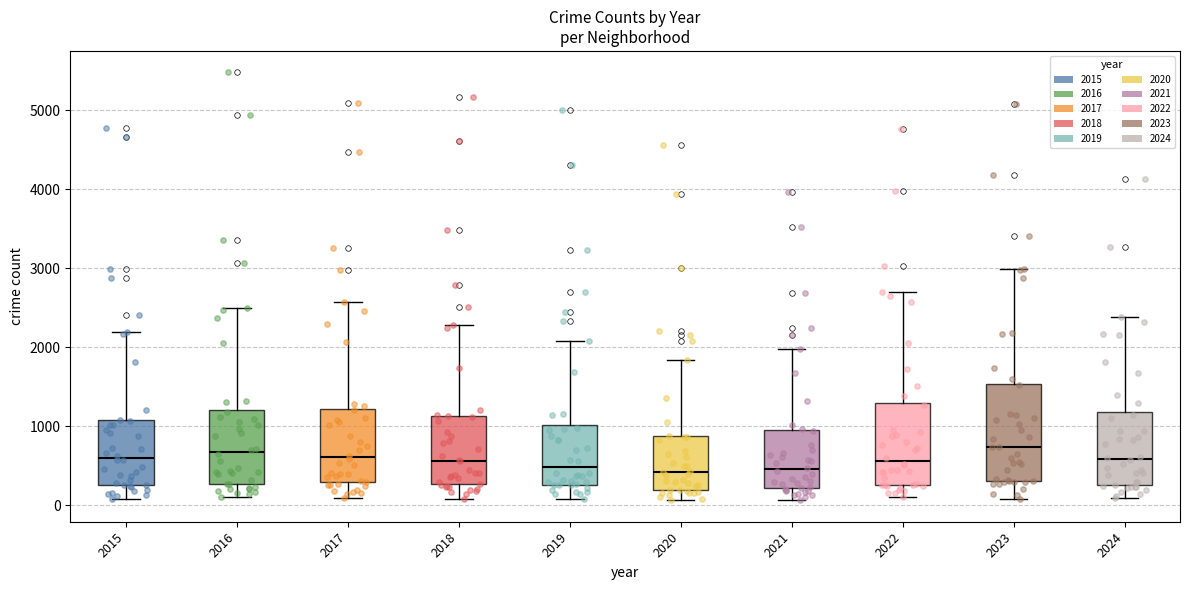

Reading left to right, read every box against the y-axis: the position of its median line, the range the box covers, and the ends of its whiskers. The values are not printed on the chart, so give them approximately, as read against the axis.

2015: median 600, box 300 to 1100, whiskers 100 to 2200
2016: median 700, box 300 to 1200, whiskers 100 to 2500
2017: median 600, box 300 to 1200, whiskers 100 to 2600
2018: median 600, box 300 to 1100, whiskers 100 to 2300
2019: median 500, box 300 to 1000, whiskers 100 to 2100
2020: median 400, box 200 to 900, whiskers 100 to 1800
2021: median 500, box 200 to 900, whiskers 100 to 2000
2022: median 600, box 300 to 1300, whiskers 100 to 2700
2023: median 700, box 300 to 1500, whiskers 100 to 3000
2024: median 600, box 300 to 1200, whiskers 100 to 2400